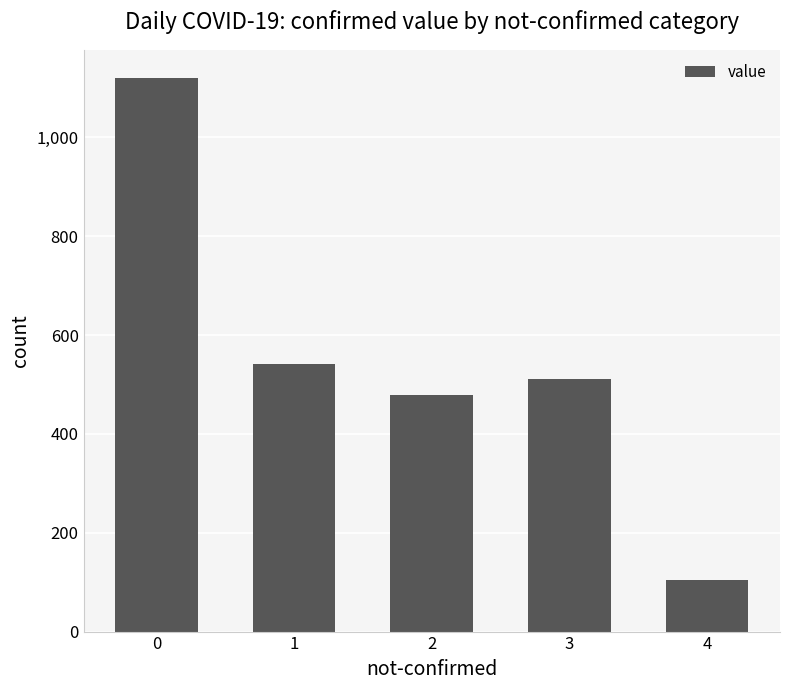

What is the average value?

551